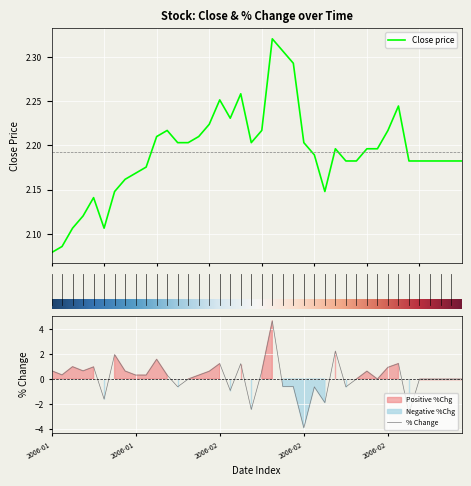

At which category is the sum across all series the highest?

21